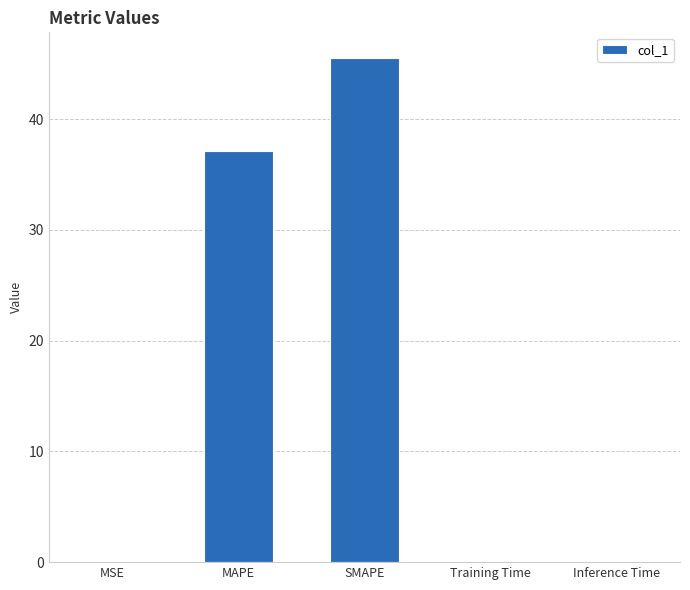

The chart shows a value of 45.6 at SMAPE. True or false?

True